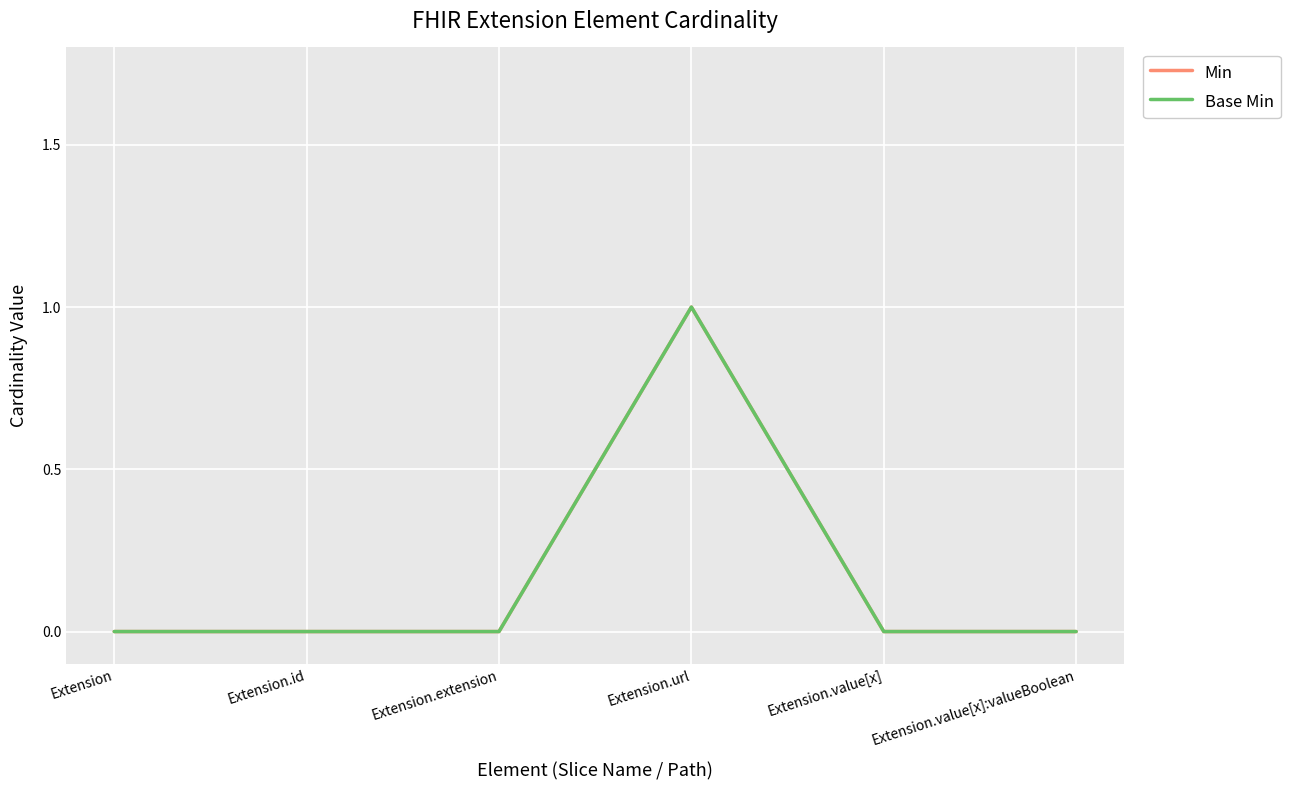

True or false: Base Min and Min cross at least once.

False